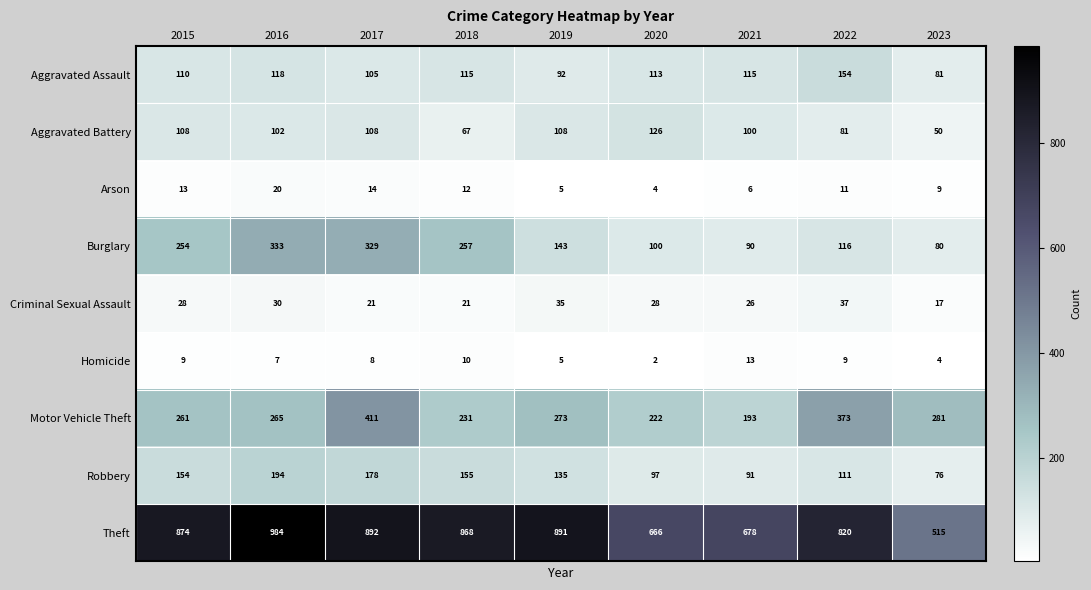

What is the total value across all series at 2020?

1358